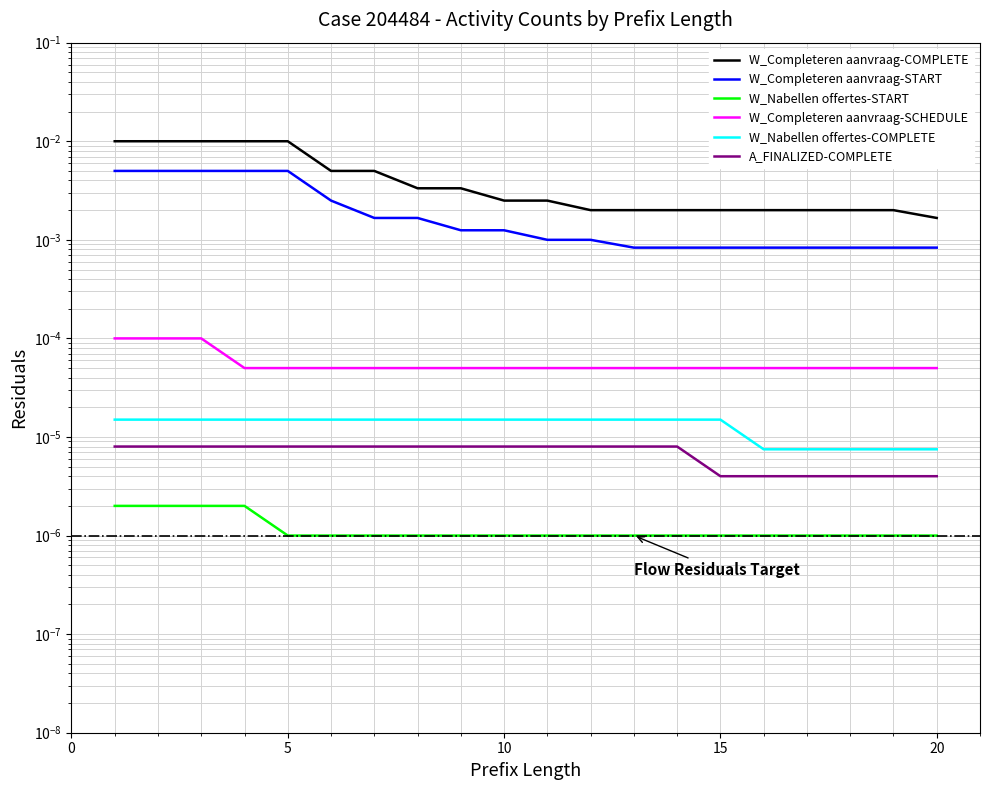

What are all the series names shown in the legend?

W_Completeren aanvraag-COMPLETE, W_Completeren aanvraag-START, W_Nabellen offertes-START, W_Completeren aanvraag-SCHEDULE, W_Nabellen offertes-COMPLETE, A_FINALIZED-COMPLETE